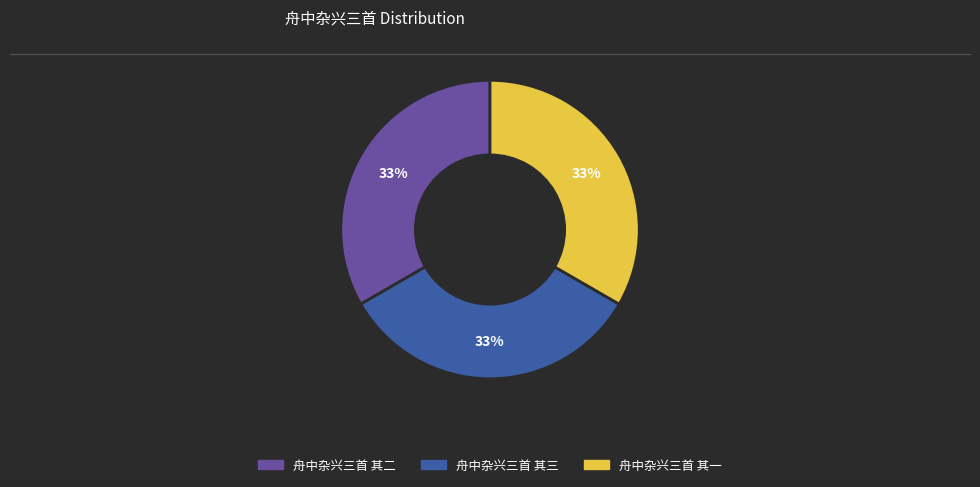

Approximately how many times larger is the value at 舟中杂兴三首 其一 compared to 舟中杂兴三首 其三?

1.0